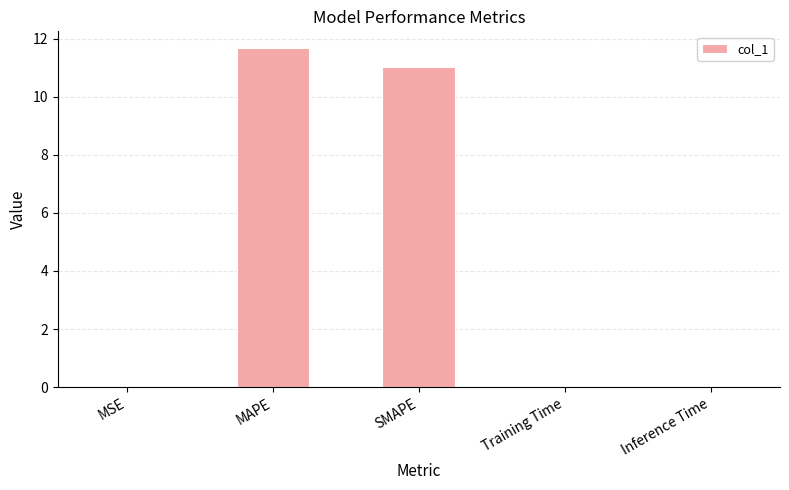

Is it true that the value at Training Time is 0.0?

True